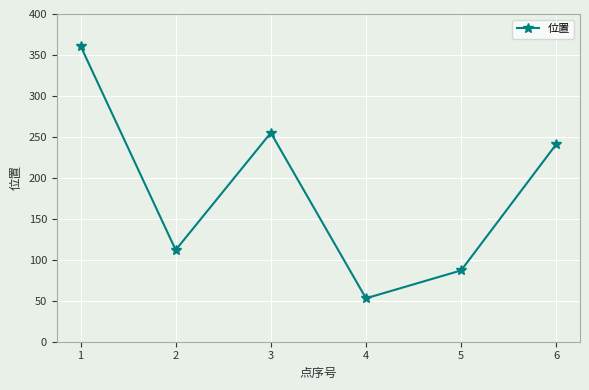

Reading right to left, extract all data points from this chart.

6=241	5=87	4=53	3=255	2=112	1=361